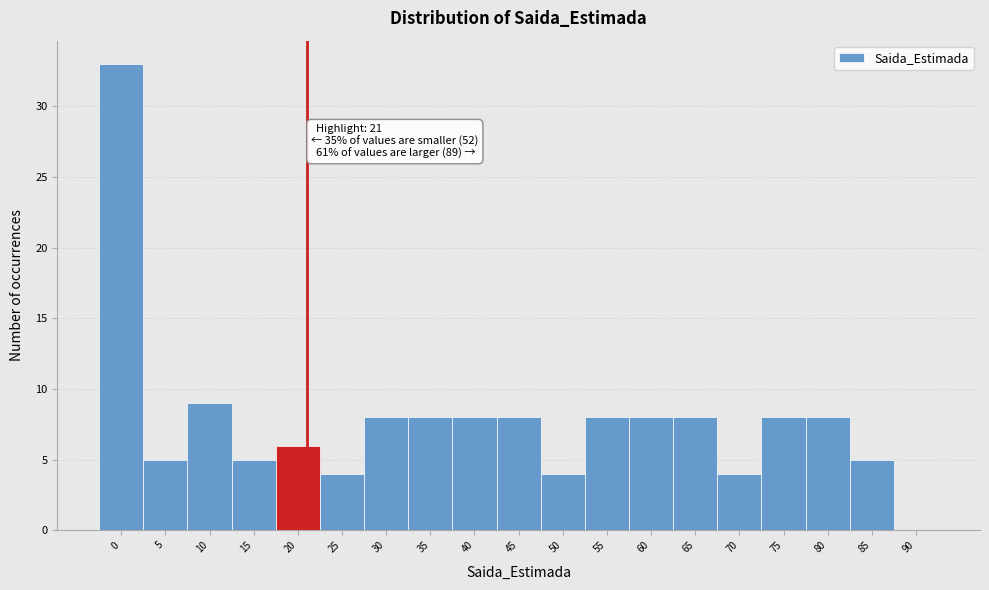

Reading left to right, list all the values displayed in this chart.

0=33	5=5	10=9	15=5	20=6	25=4	30=8	35=8	40=8	45=8	50=4	55=8	60=8	65=8	70=4	75=8	80=8	85=5	90=0